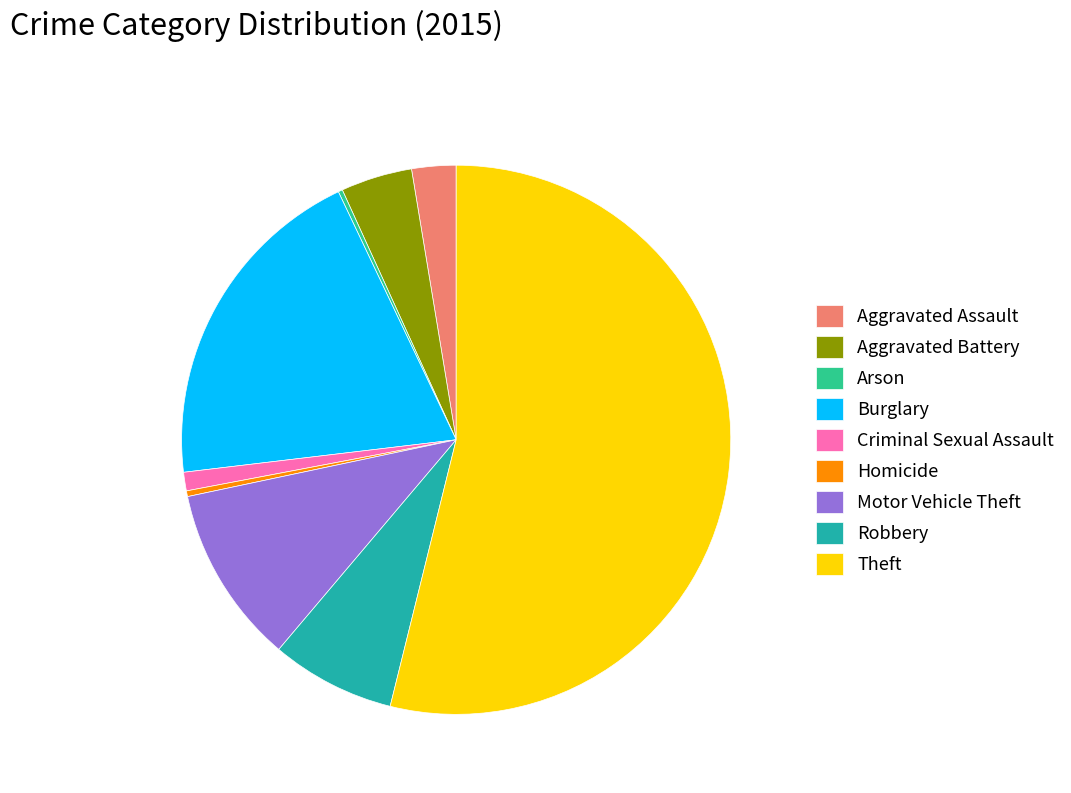

Is there any slice that represents more than half of the pie?

Yes